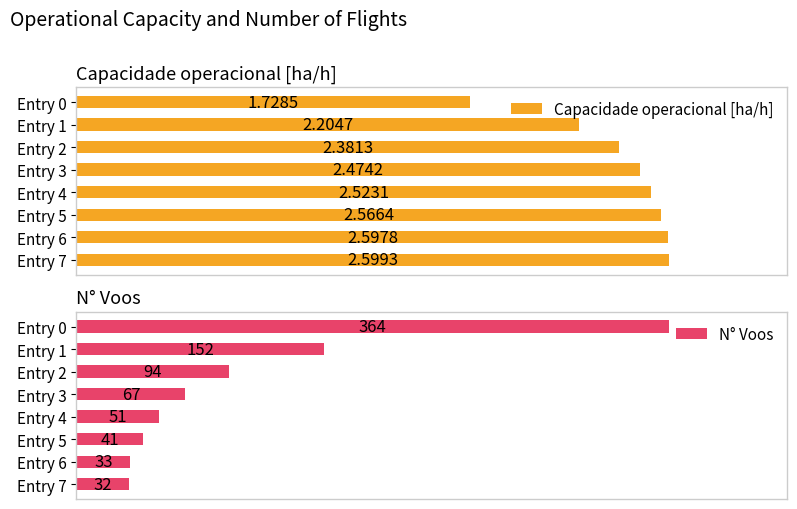

How many bars are there in each group?

2